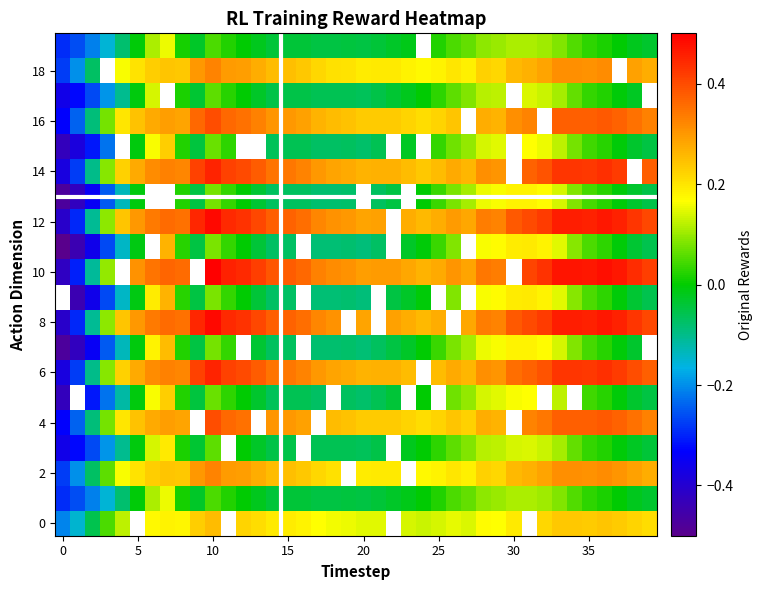

What is the difference between the highest and lowest values at 14?

0.5